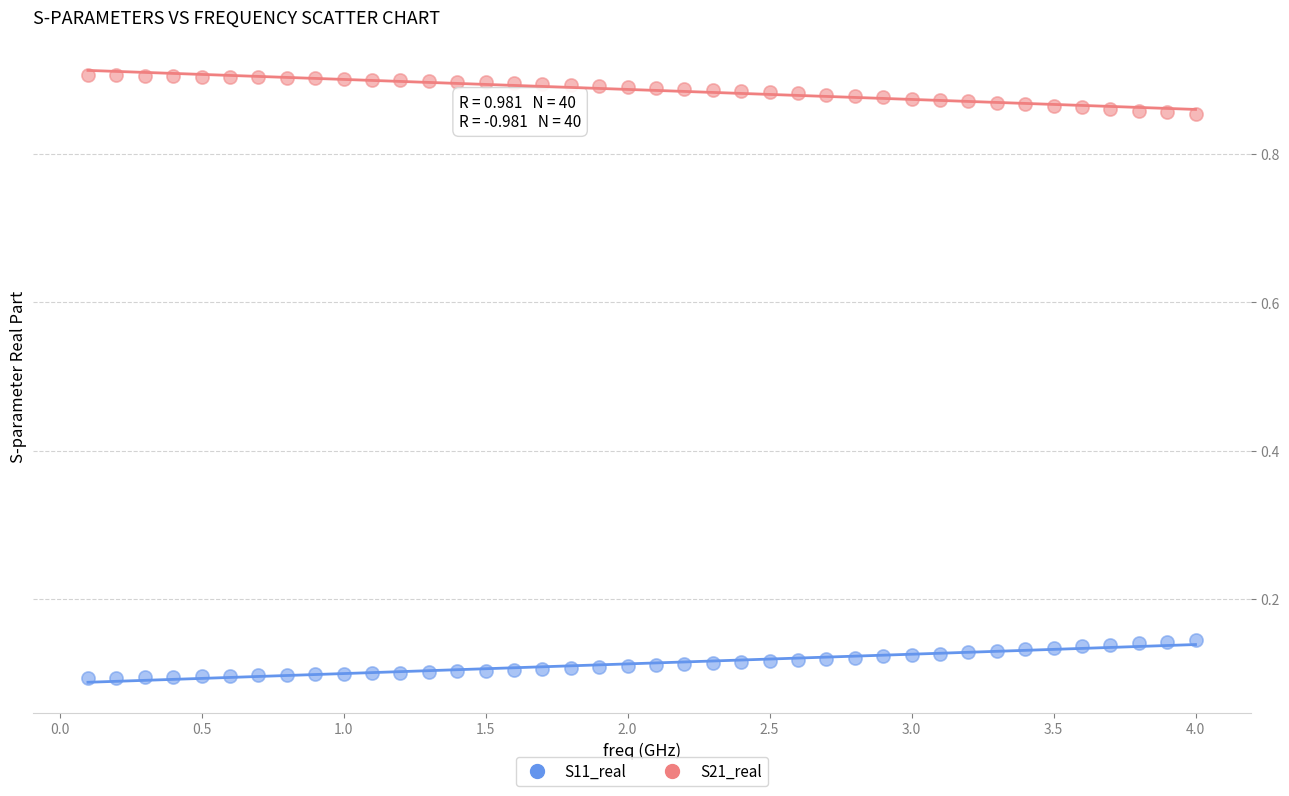

Which series reaches the minimum Y coordinate?

S11_real